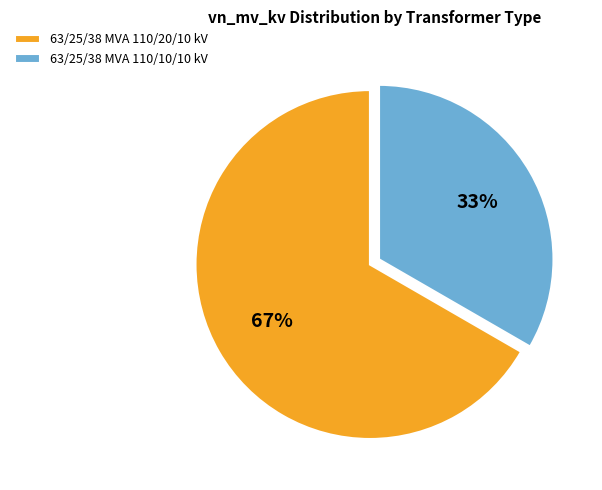

Does 63/25/38 MVA 110/20/10 kV account for over 50% of the chart?

Yes